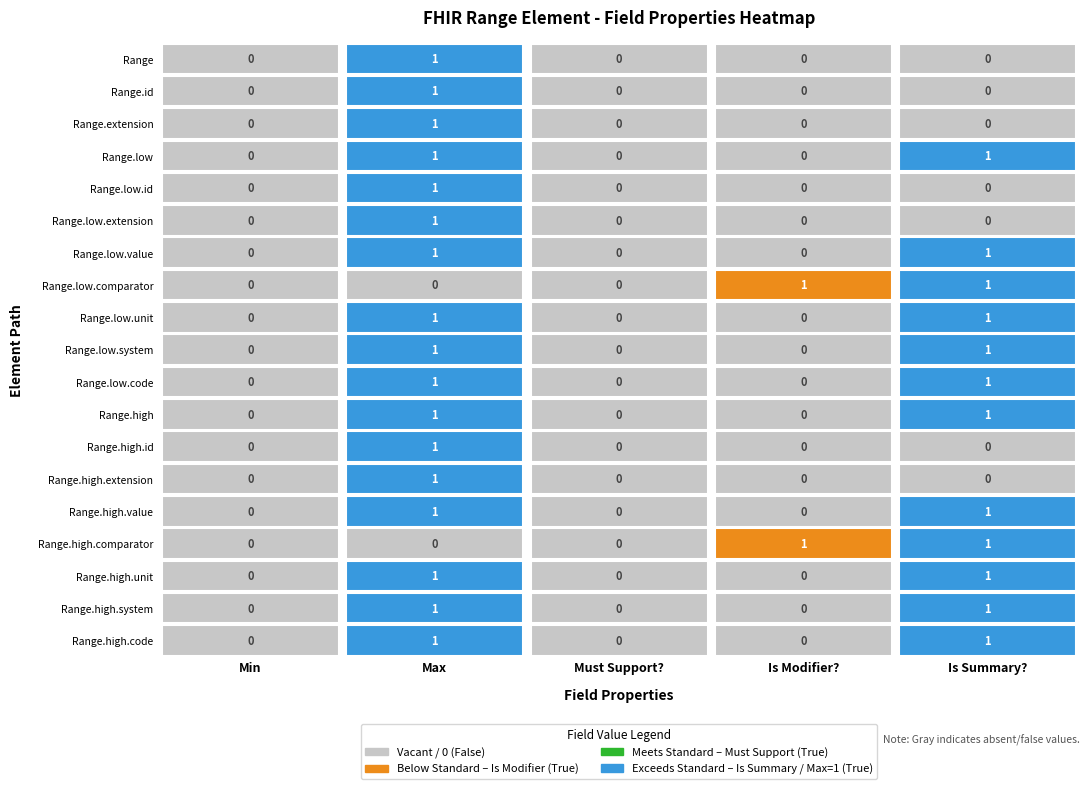

Is the value of Range.low.id at 3 greater than the value of Range.high.code at 3?

No